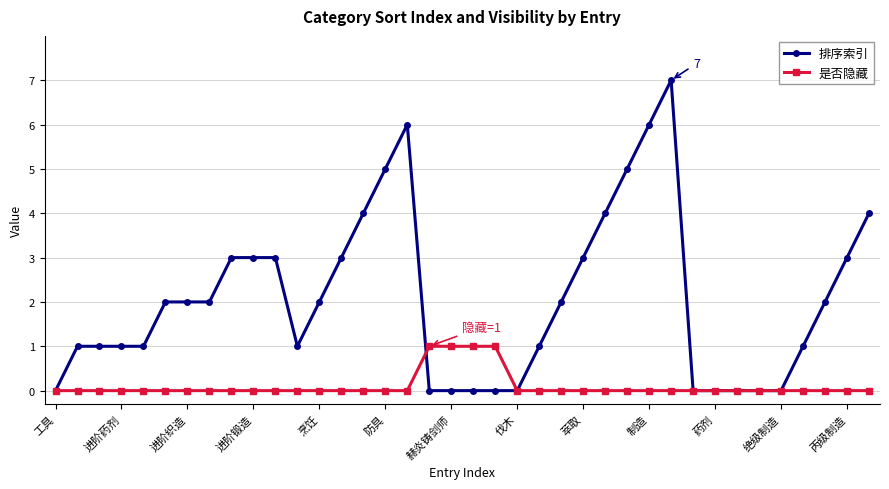

Which series has the largest total across all categories?

排序索引